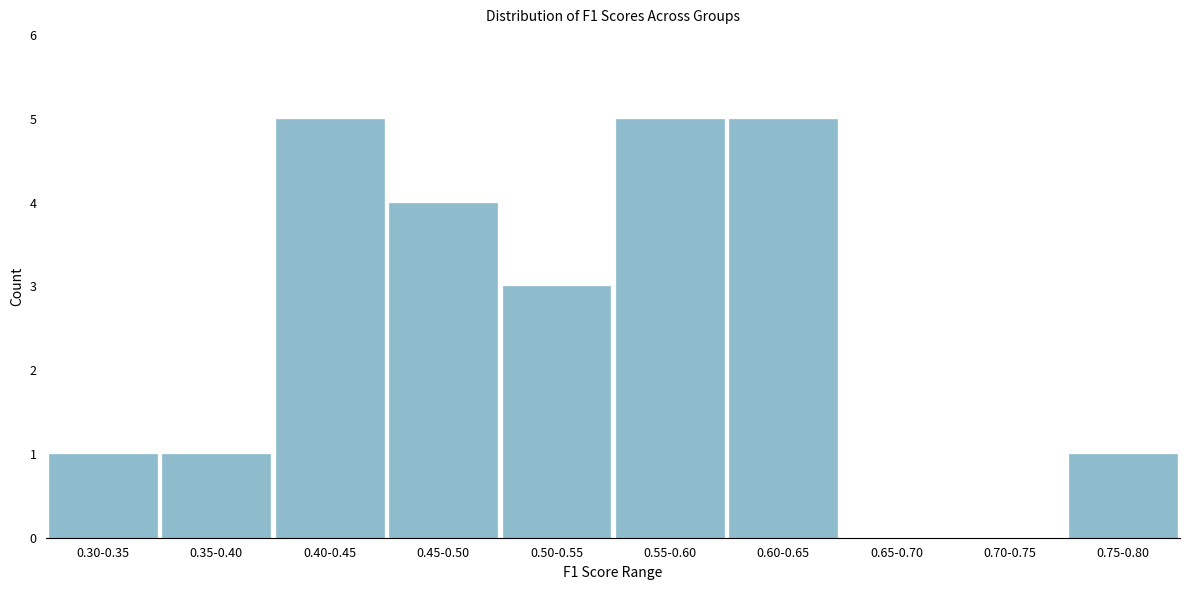

Reading left to right, transcribe all the data shown in this chart.

0.30-0.35=1	0.35-0.40=1	0.40-0.45=5	0.45-0.50=4	0.50-0.55=3	0.55-0.60=5	0.60-0.65=5	0.65-0.70=0	0.70-0.75=0	0.75-0.80=1